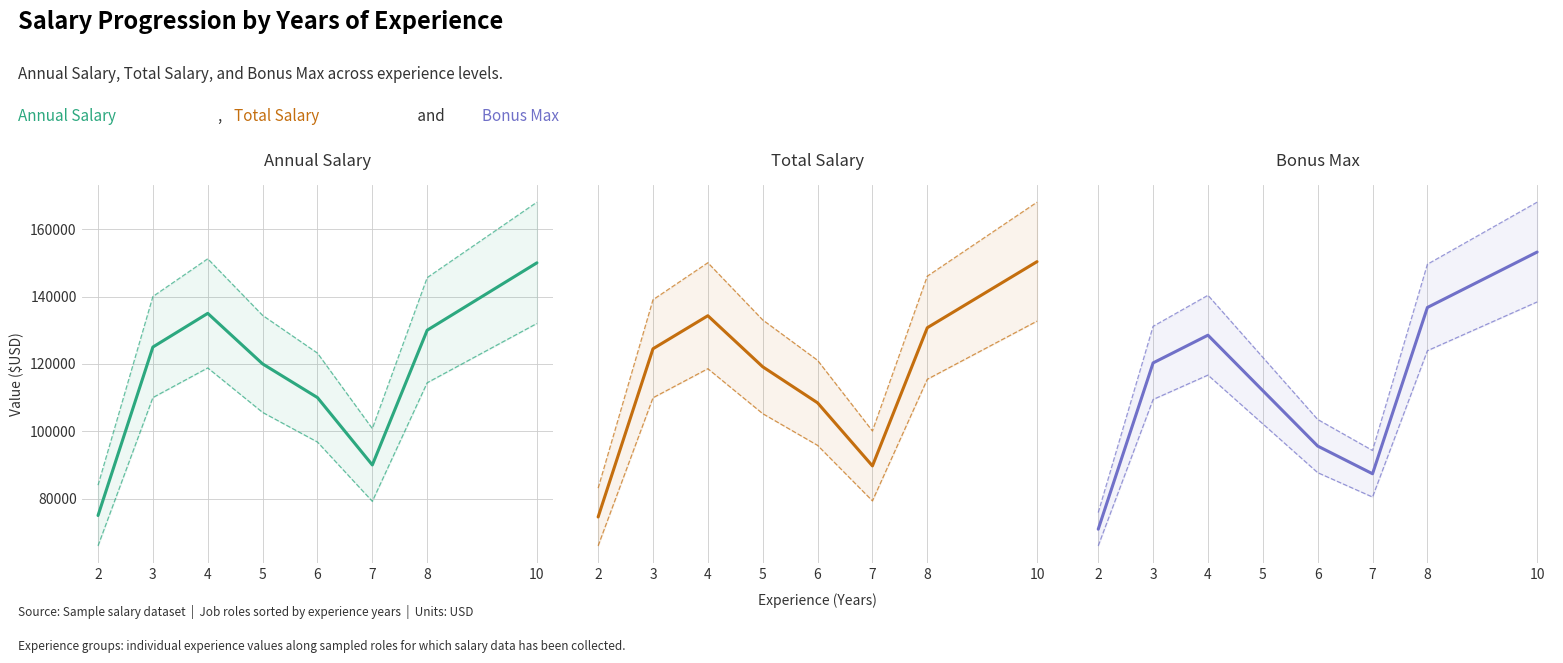

What is the difference between the highest and lowest values at 6?

110000